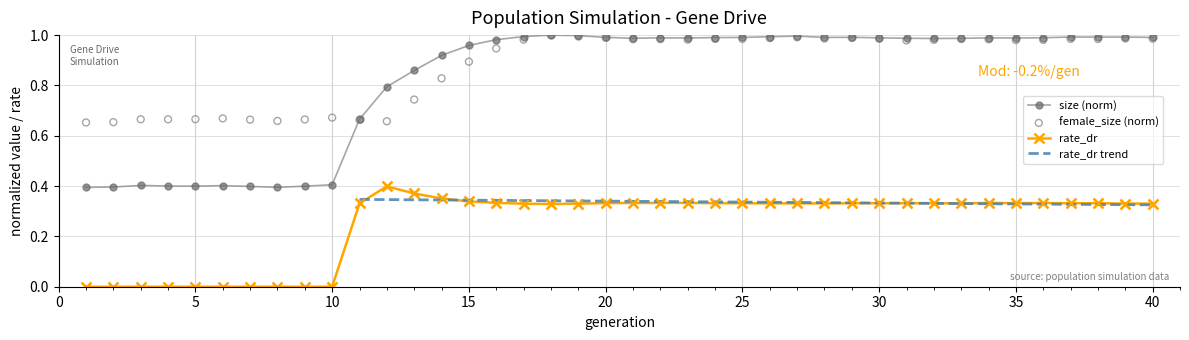

Which series contains the highest Y value?

size